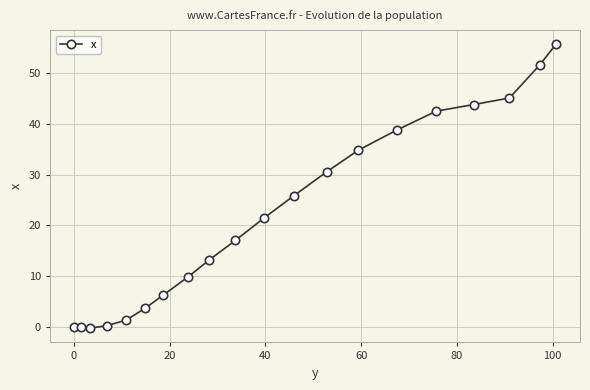

Count the number of values greater than 21.

10